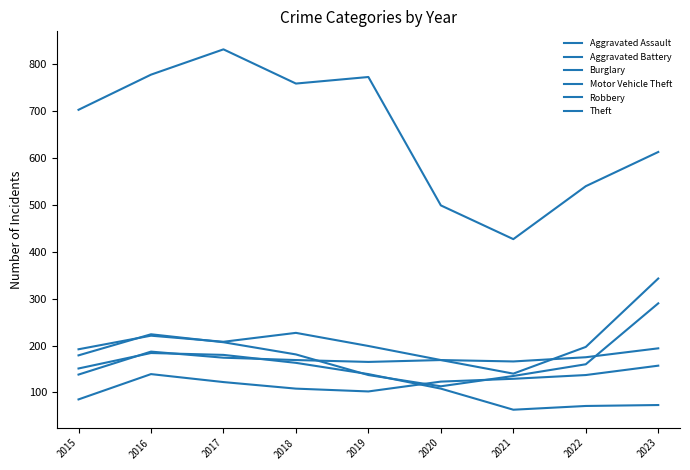

How many lines are shown in the chart?

6